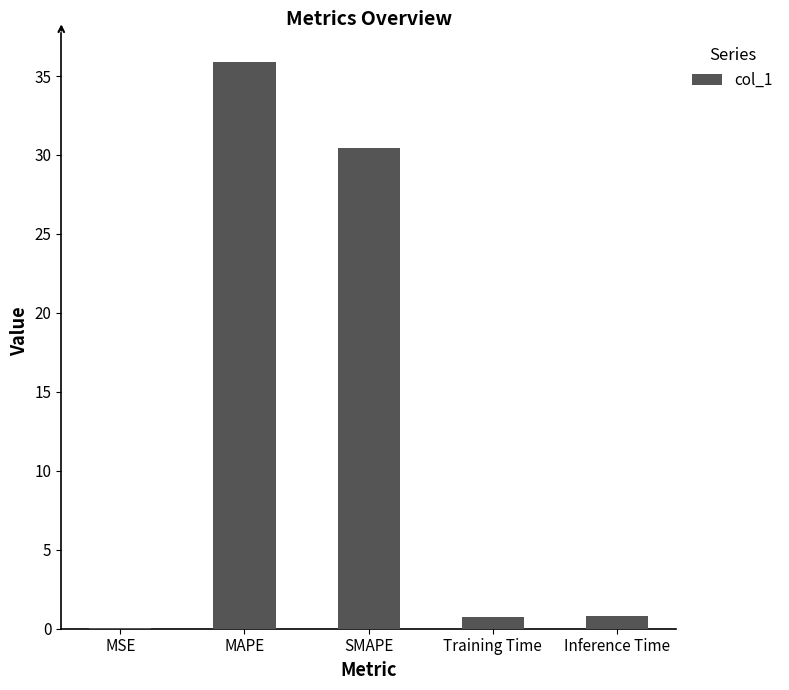

Are the bars horizontal?

No